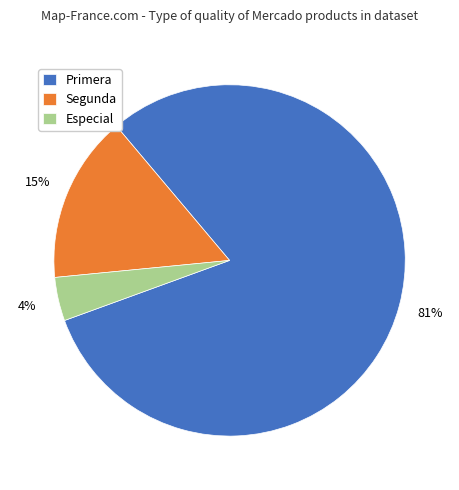

How many segments does this pie chart have?

3